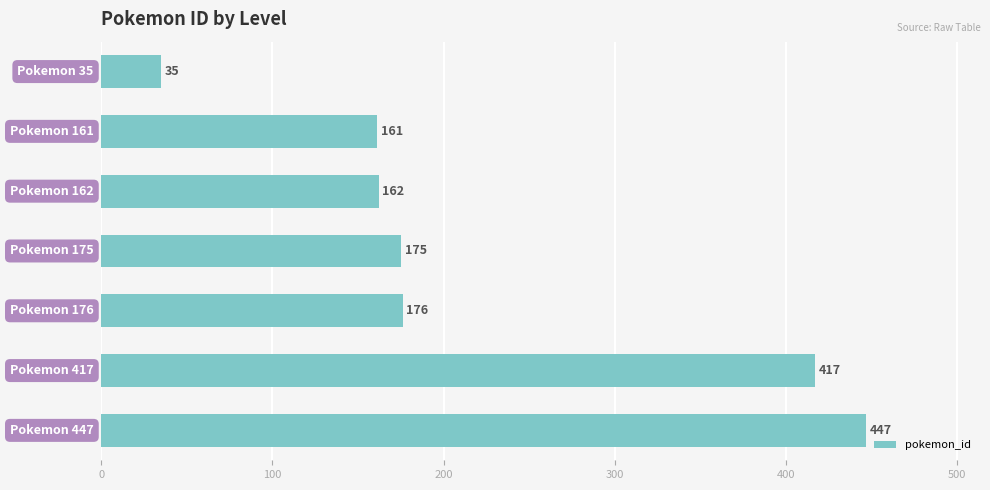

What is the difference between the second highest and minimum values?

382